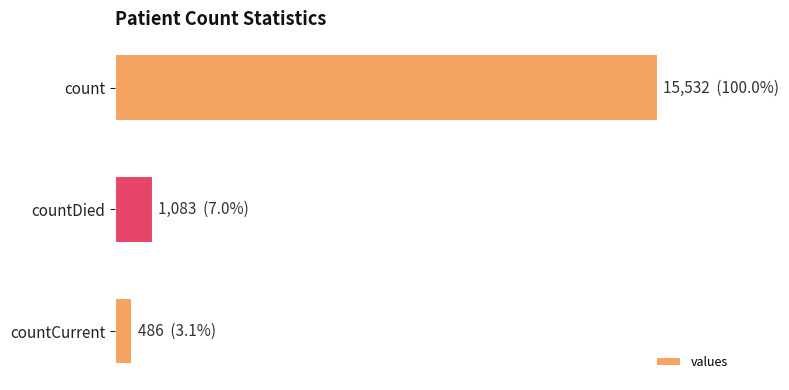

What is the sum of all values?

17101